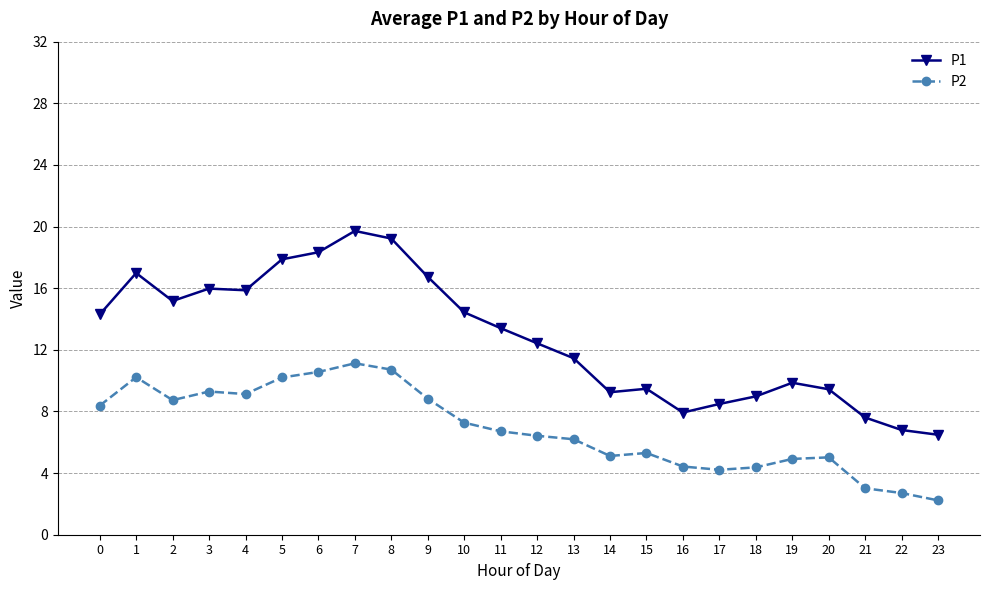

Rank the series at 16 from lowest to highest value.

P2, P1